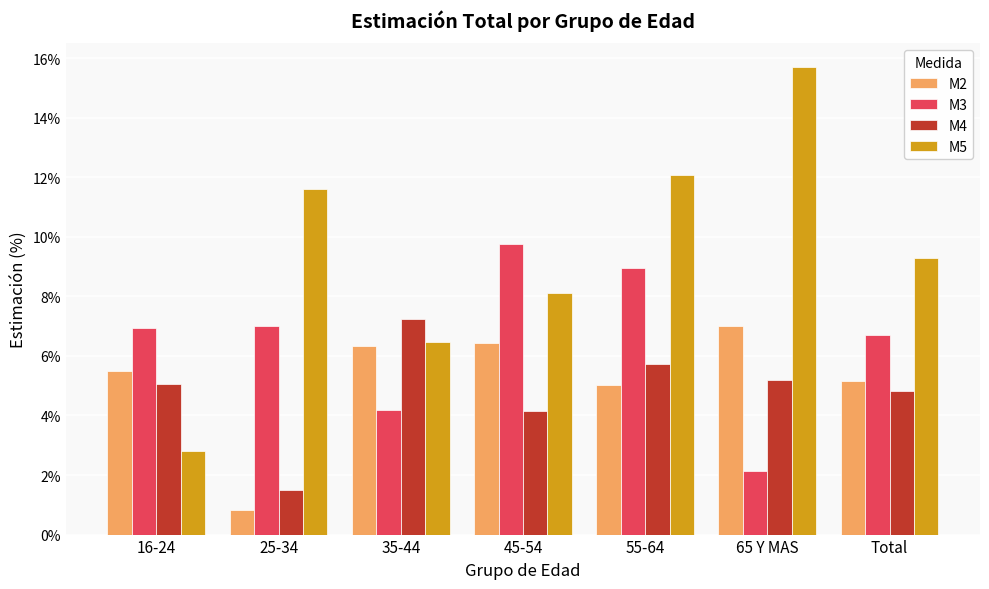

What is the label of the 6th bar from the left?

65 Y MAS